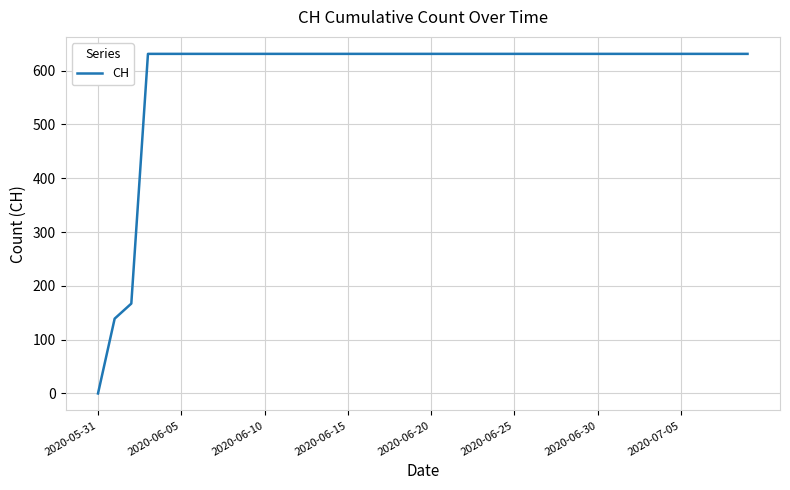

Reading right to left, extract all data points from this chart.

631	631	631	631	631	631	631	631	631	631	631	631	631	631	631	631	631	631	631	631	631	631	631	631	631	631	631	631	631	631	631	631	631	631	631	631	631	167	139	0